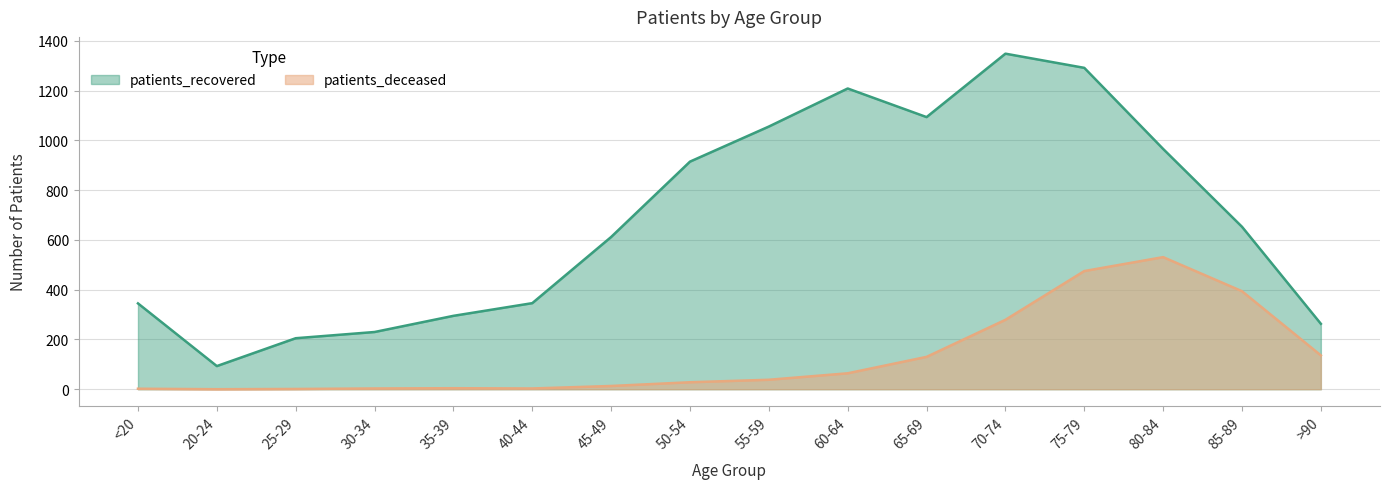

The patients_recovered series shows 295 at 35-39. True or false?

True